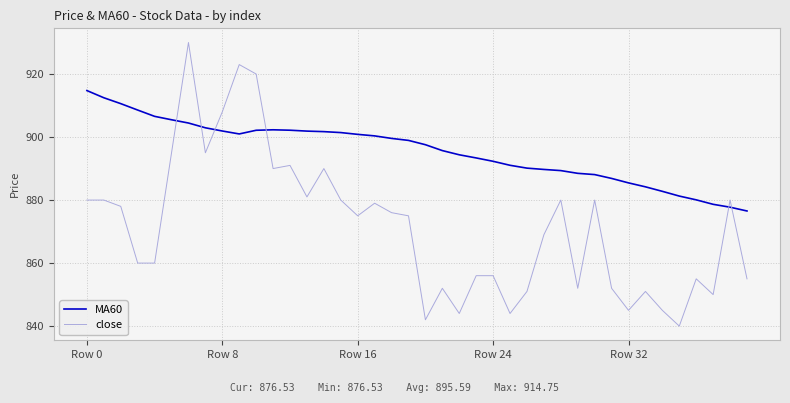

Which series has the largest range (max minus min)?

close